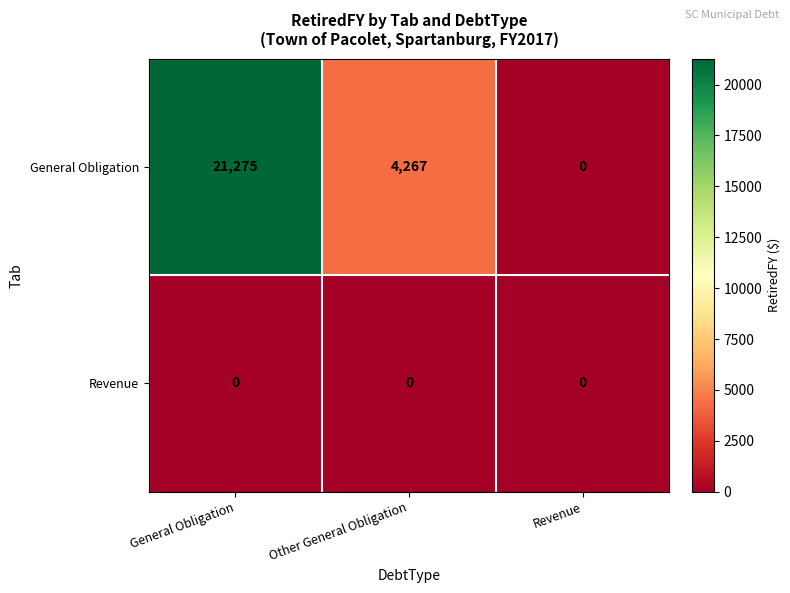

How many series are shown in this chart?

2